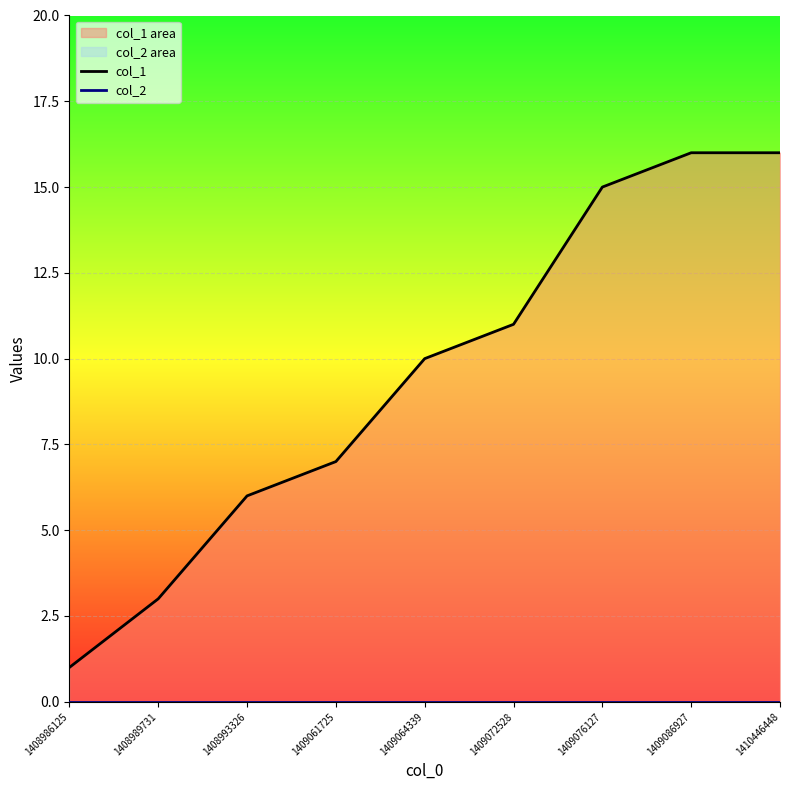

Rank the categories by col_1 value from lowest to highest.

1408986125, 1408989731, 1408993326, 1409061725, 1409064339, 1409072528, 1409076127, 1409086927, 1410446448